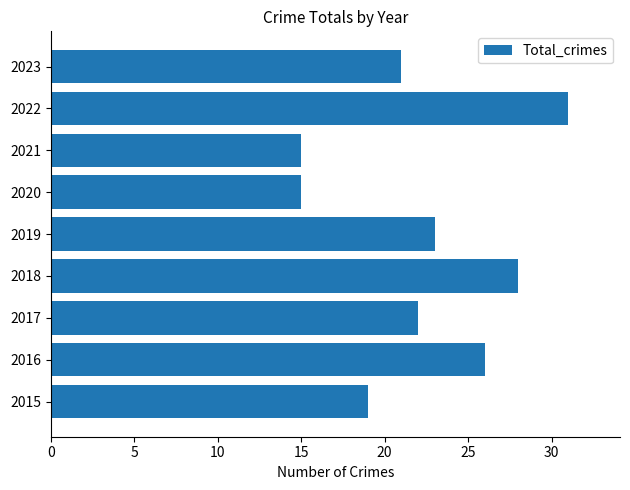

At which category does the chart reach its peak across all series?

2022